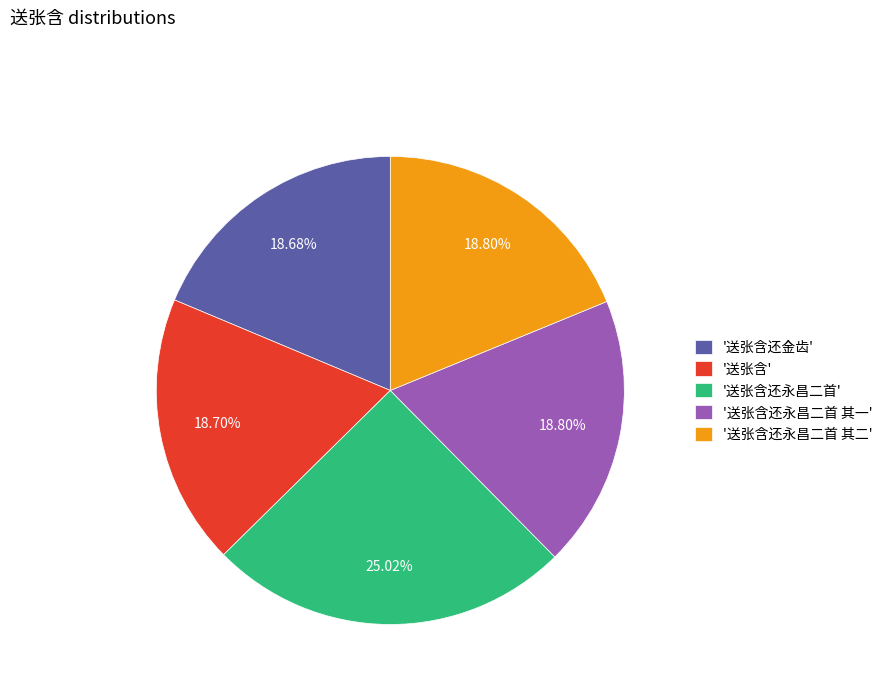

Do '送张含还永昌二首 其二' and '送张含还金齿' together represent more than half of the pie?

No